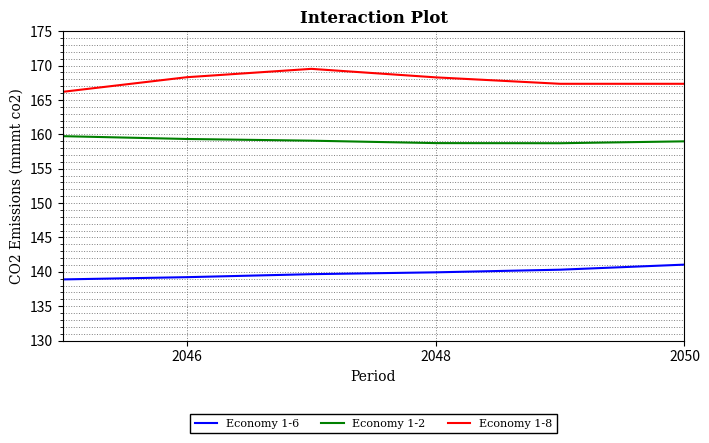

List the series in order of their overall mean, highest first.

Economy 1-8, Economy 1-2, Economy 1-6